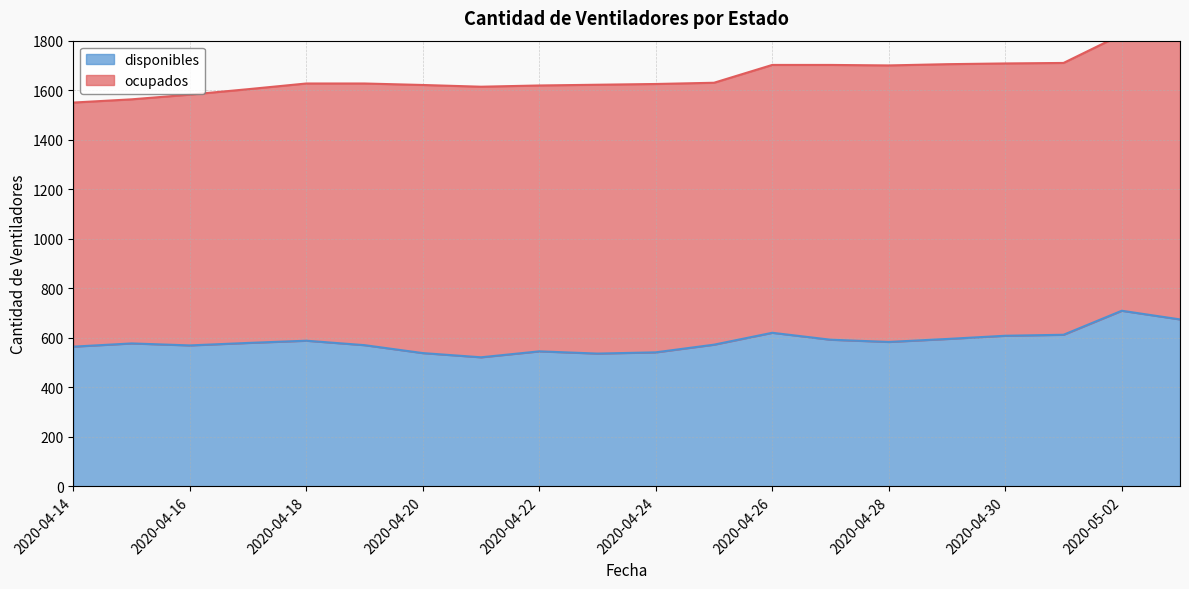

How many values are below 579?

10